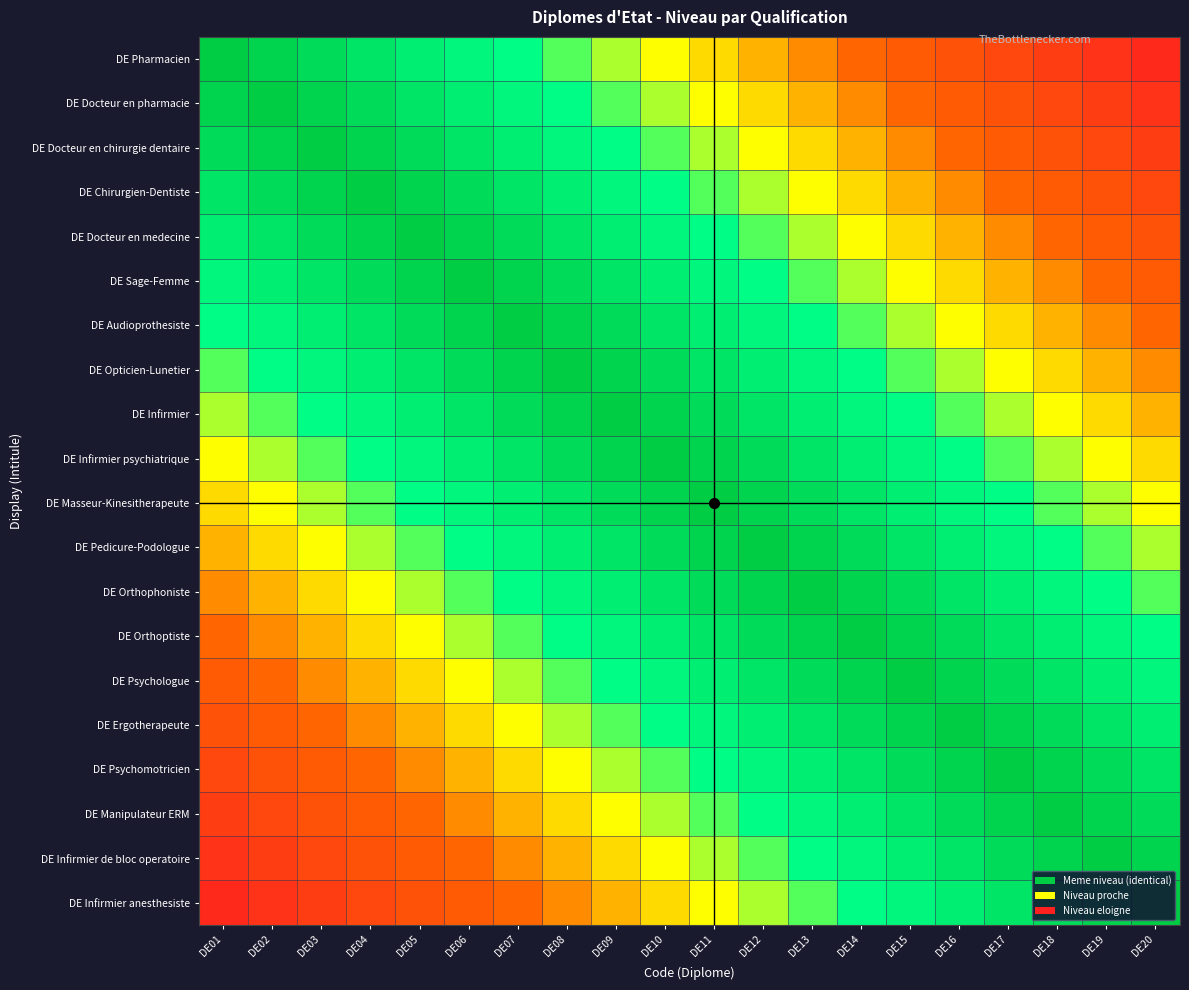

How many distinct data groups are displayed?

20